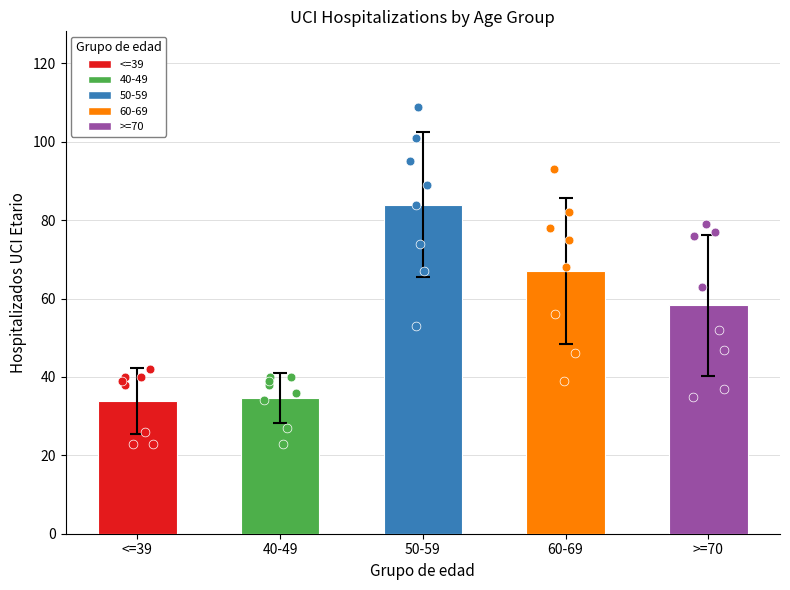

Is the value of 40-49 at >=70 greater than the value of 60-69 at 5?

No